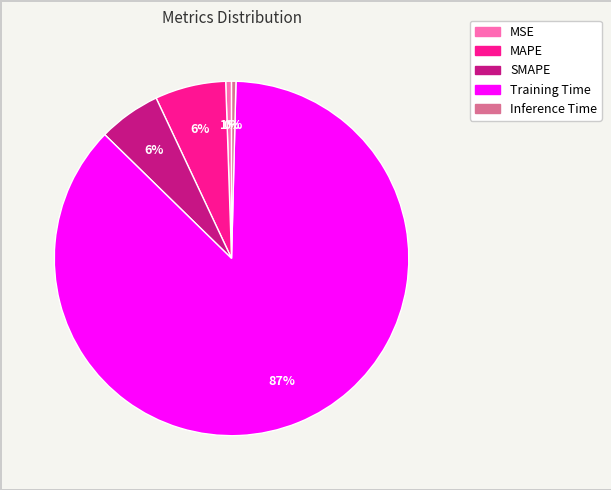

Which category has the biggest portion of the pie?

Training Time